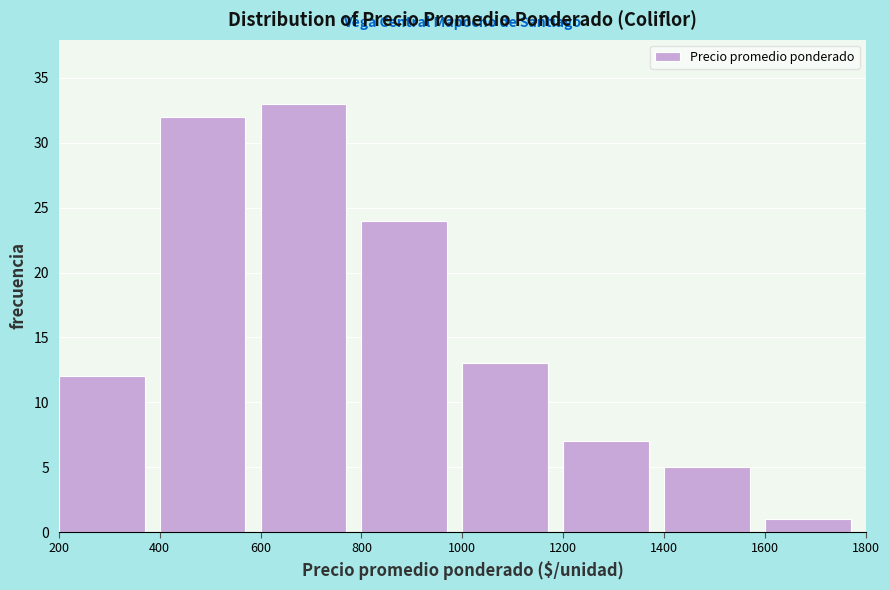

Over which range of the x-axis is the bar tallest?

600 to 800